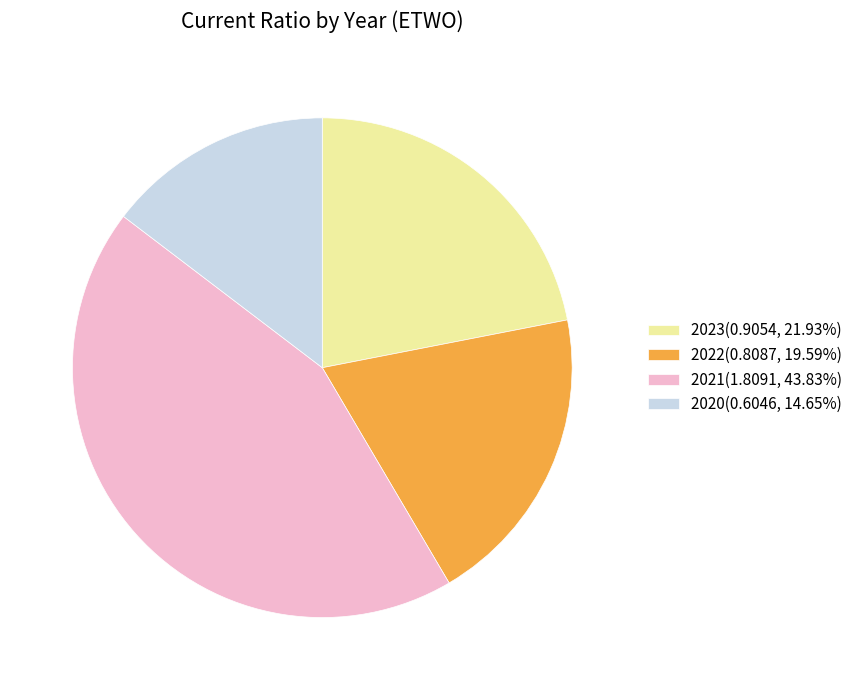

Is the sum of 2023(0.9054, 21.93%) and 2021(1.8091, 43.83%) greater than half?

Yes